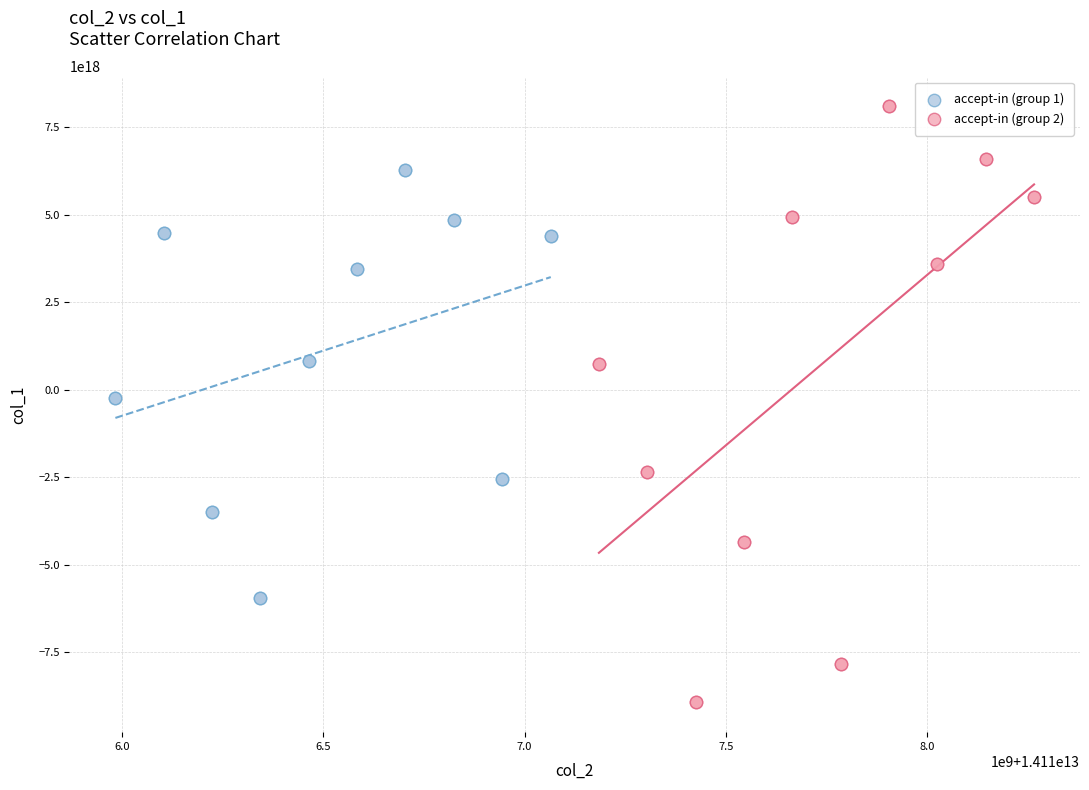

Which series reaches the maximum Y coordinate?

accept-in (group 2)